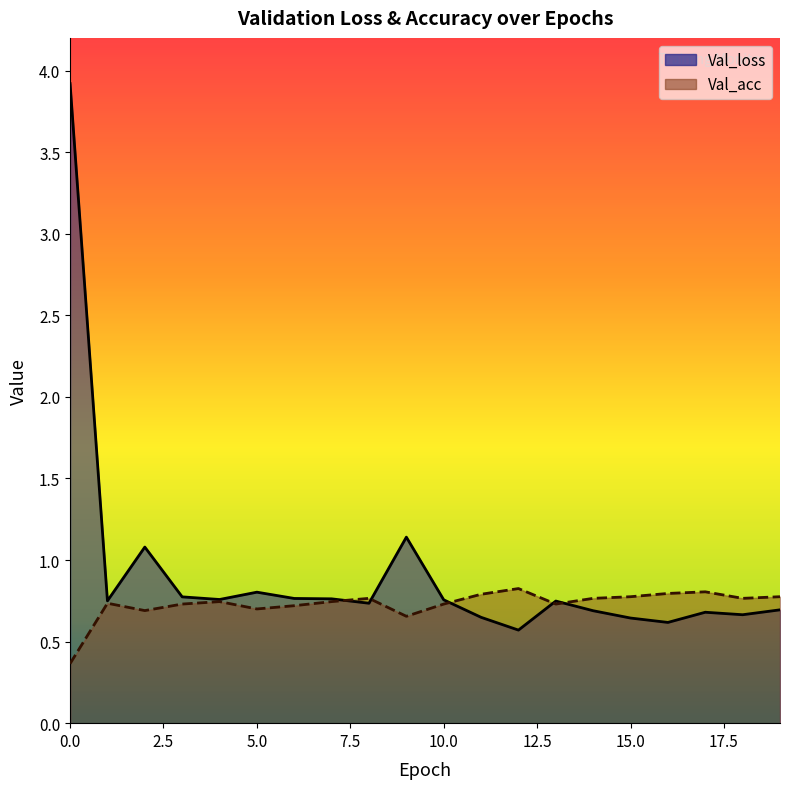

What is the maximum value for Val_loss?

3.9